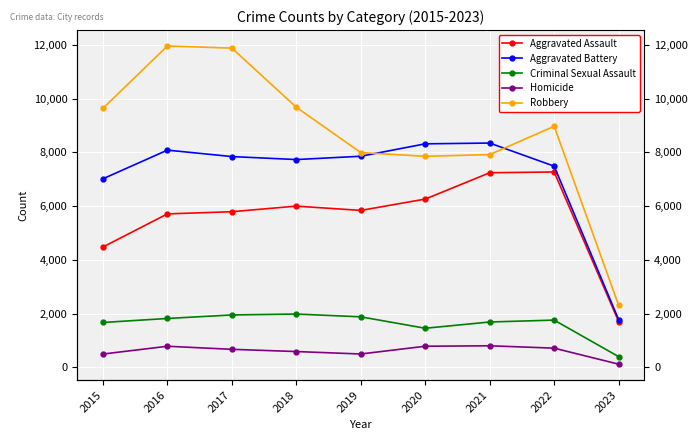

Reading right to left, extract all data points from this chart.

Aggravated Assault: 2023=1707	2022=7272	2021=7243	2020=6263	2019=5841	2018=6001	2017=5793	2016=5712	2015=4480
Aggravated Battery: 2023=1777	2022=7487	2021=8348	2020=8319	2019=7857	2018=7734	2017=7845	2016=8085	2015=7018
Criminal Sexual Assault: 2023=400	2022=1759	2021=1689	2020=1456	2019=1881	2018=1985	2017=1951	2016=1820	2015=1671
Homicide: 2023=120	2022=715	2021=804	2020=787	2019=498	2018=589	2017=672	2016=786	2015=496
Robbery: 2023=2312	2022=8972	2021=7918	2020=7855	2019=7994	2018=9680	2017=11880	2016=11960	2015=9638